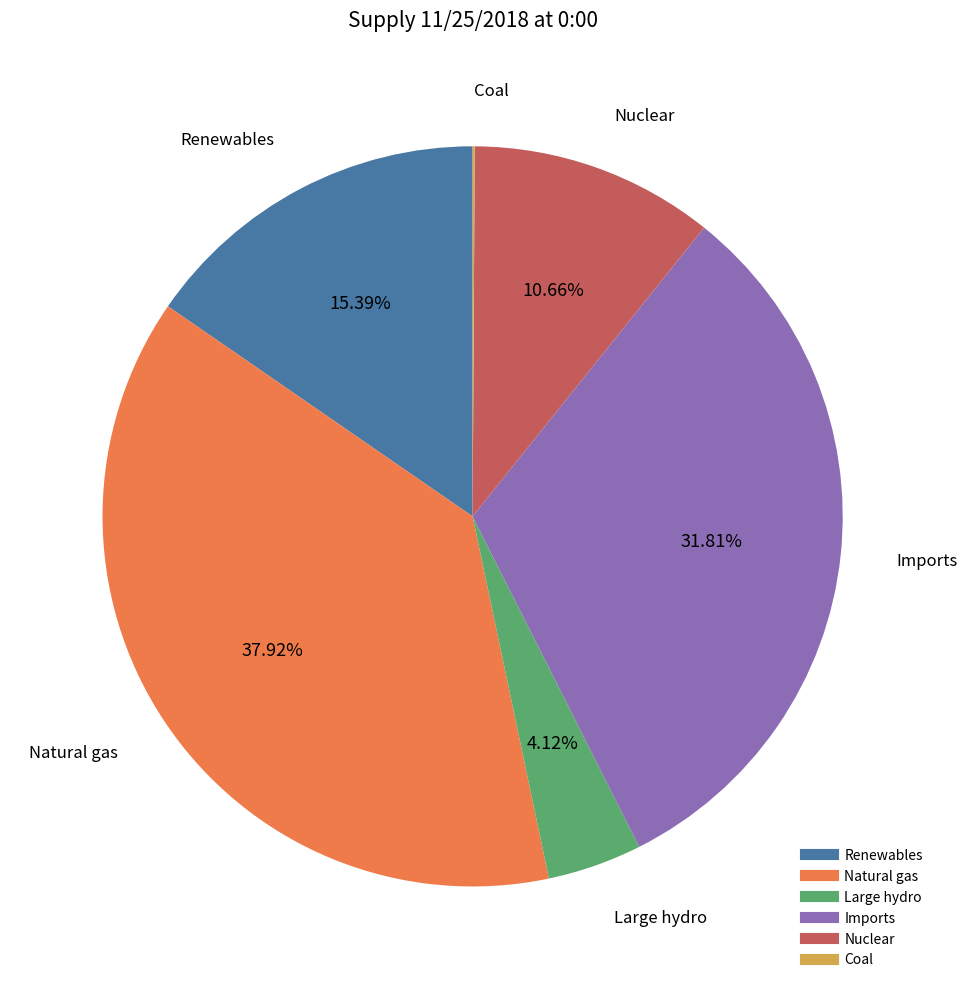

What is the largest slice in the pie chart?

Natural gas